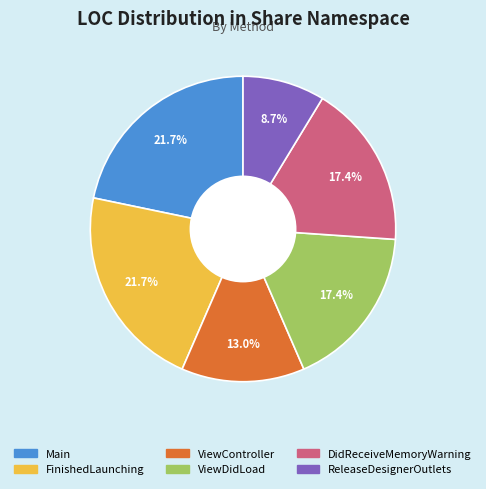

What is the smallest slice in the pie chart?

ReleaseDesignerOutlets